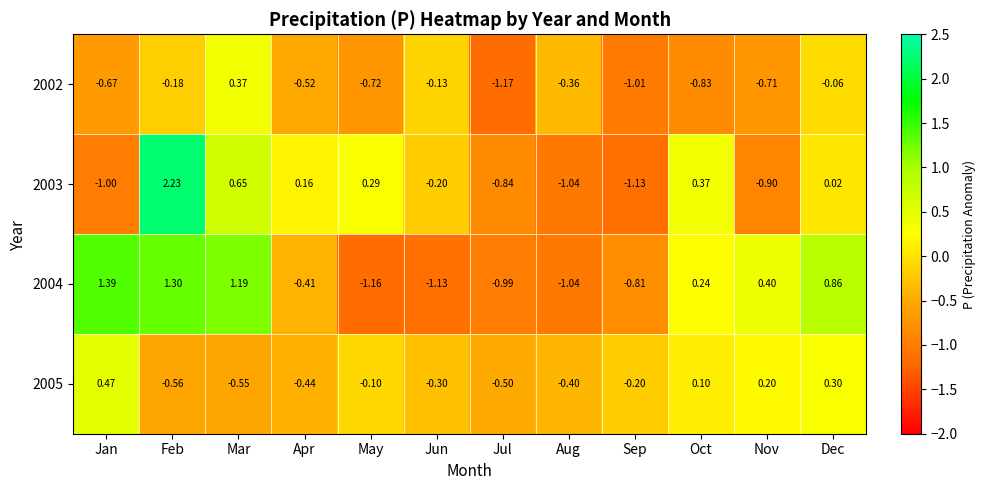

At which label is 2003 closest to 0?

Dec